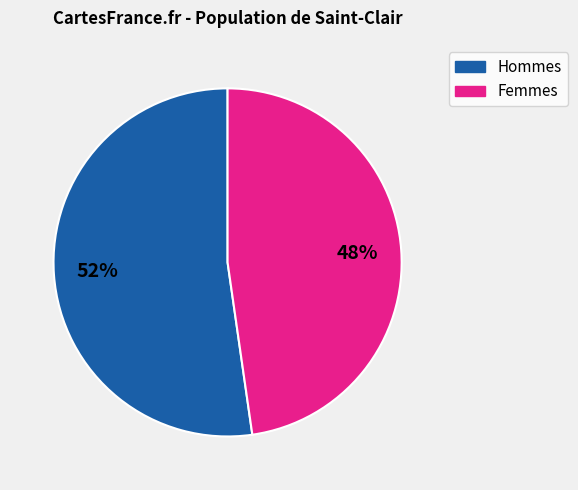

To the nearest percent, what is the average slice percentage?

50%